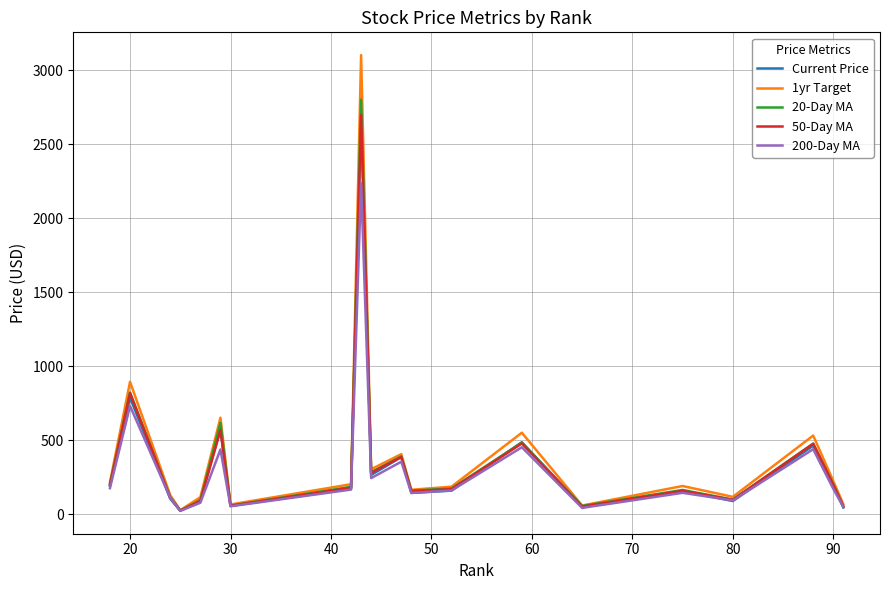

Which series has the largest range (max minus min)?

1yr Target